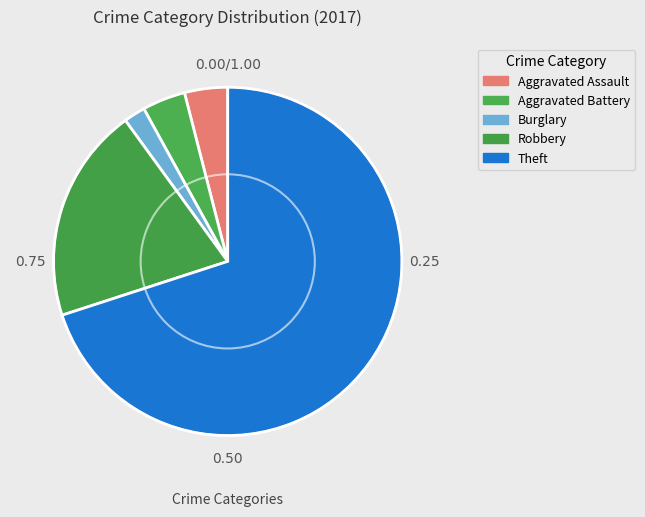

How many segments does this pie chart have?

5